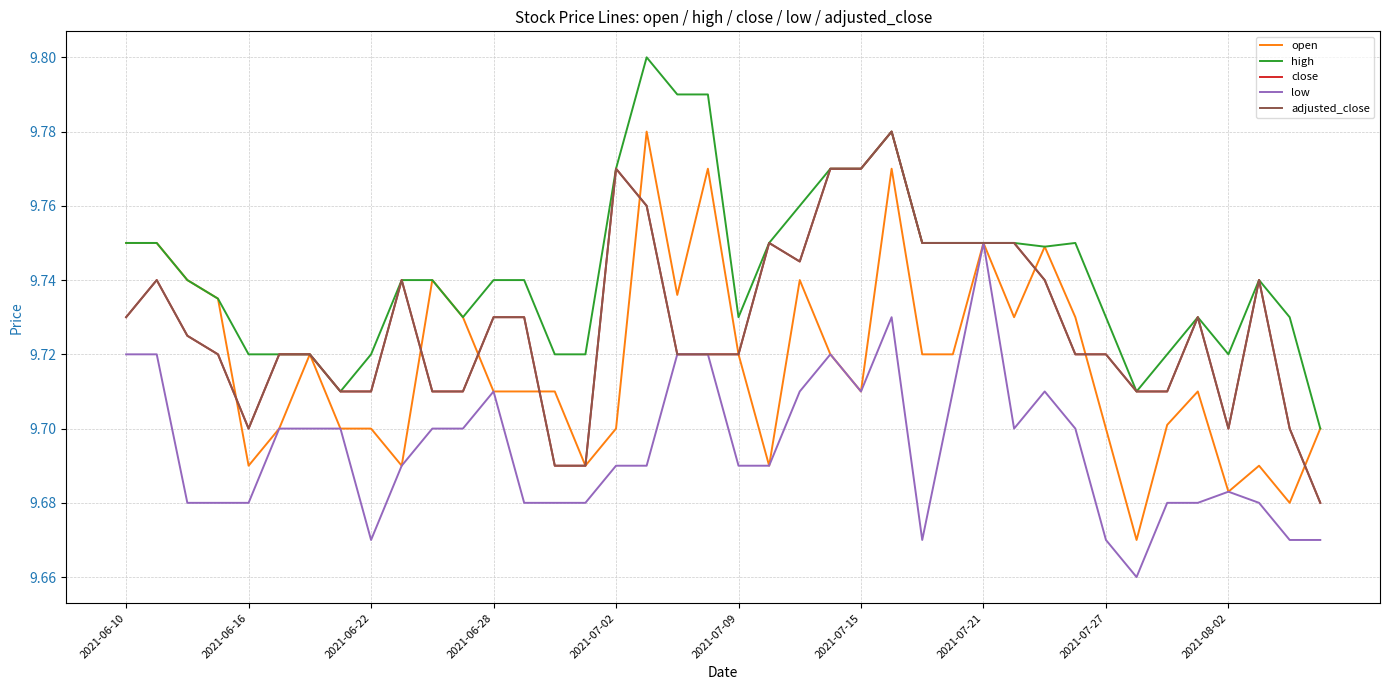

Which series has the widest spread of values?

open